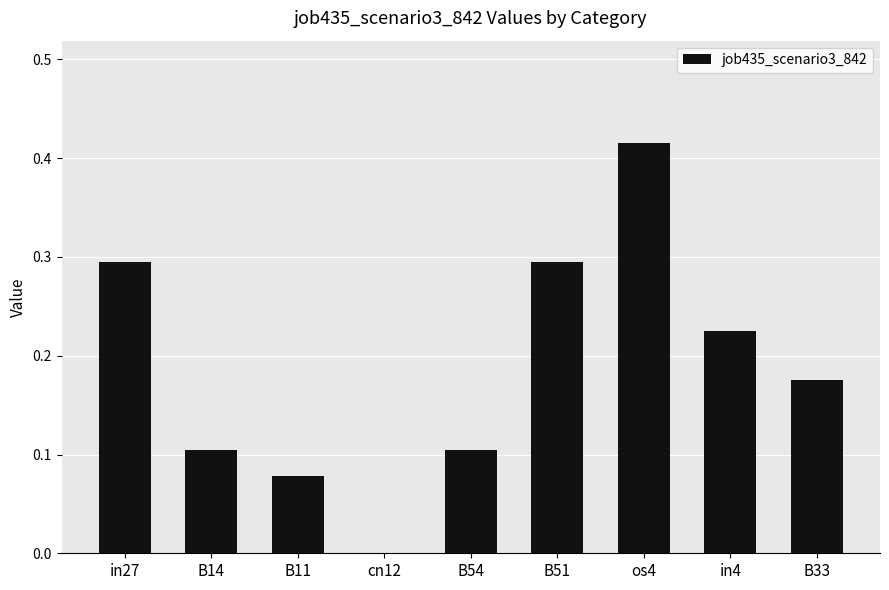

What is the sum of all values?

1.7